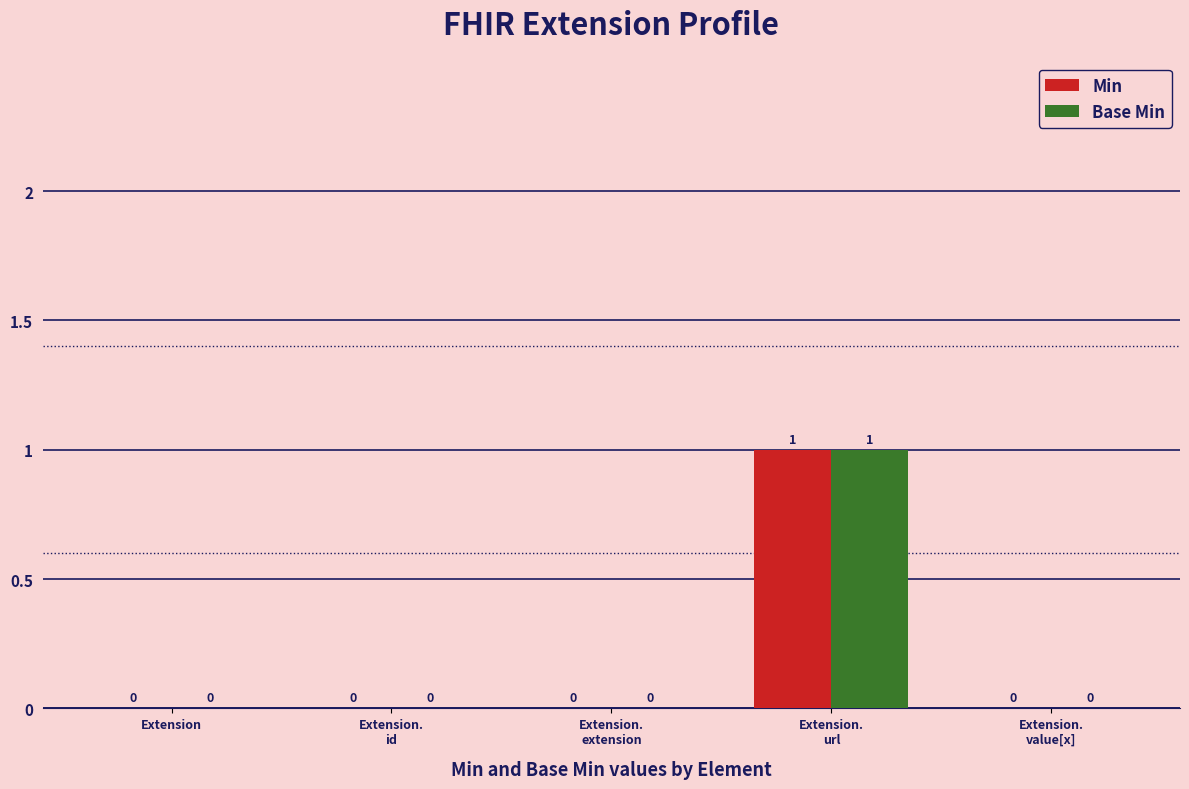

The Min series shows 0 at Extension.
value[x]. True or false?

True